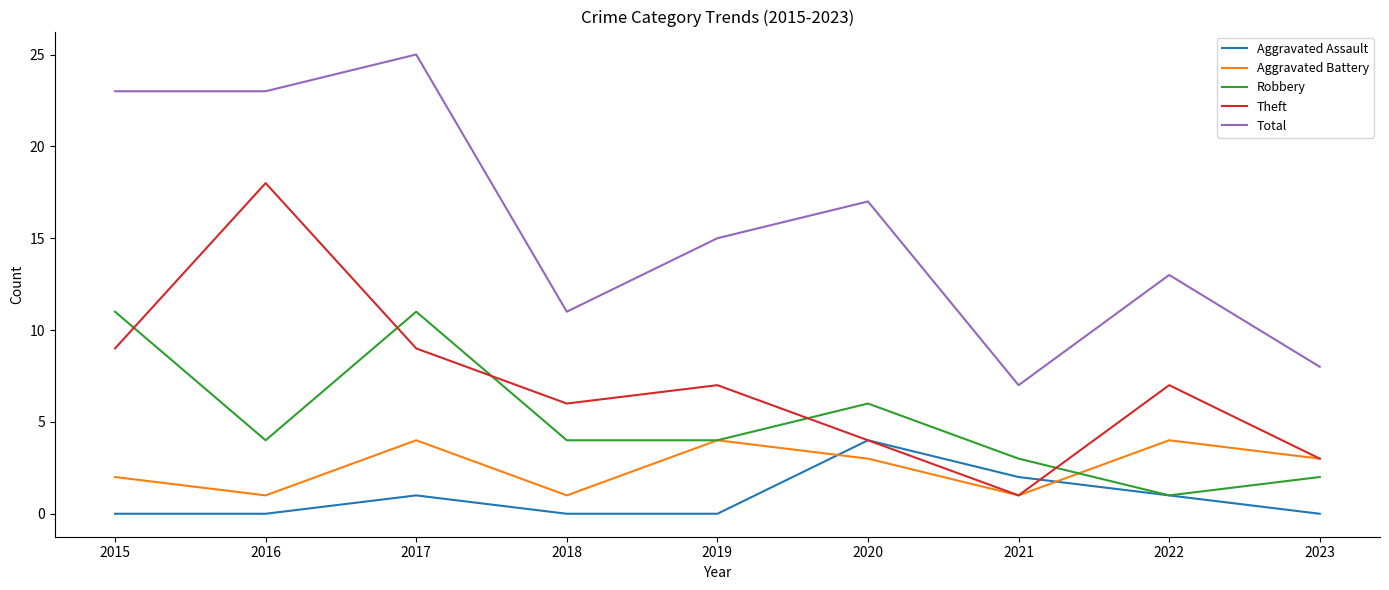

Is it true that Aggravated Assault equals -2 at 2015?

False